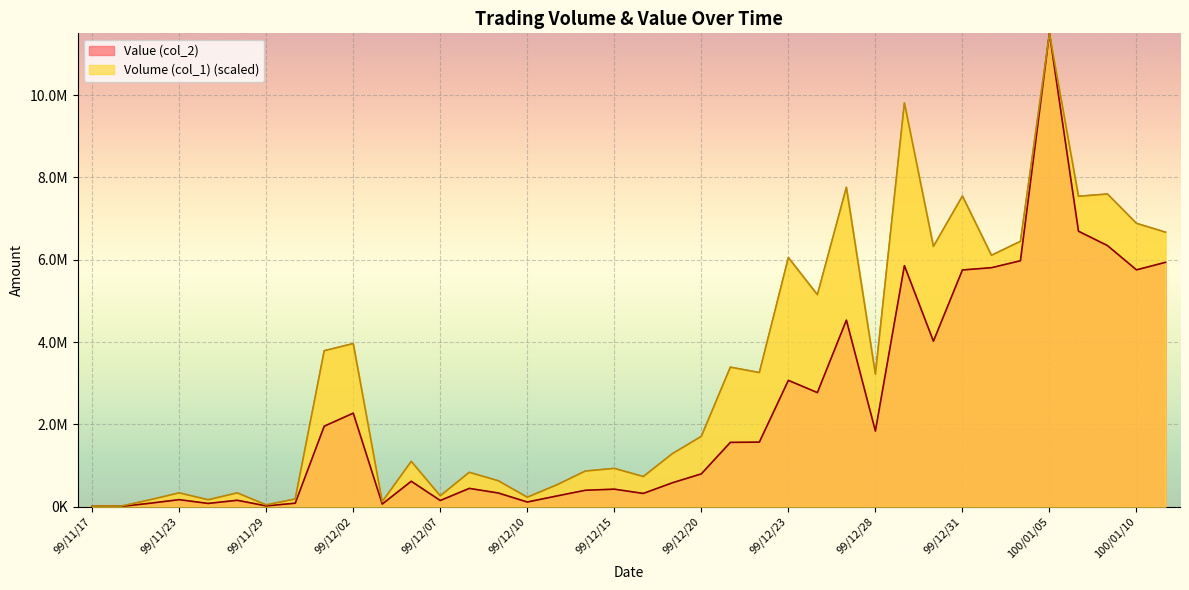

Between 99/11/24 and 99/12/21, which is larger?

99/12/21